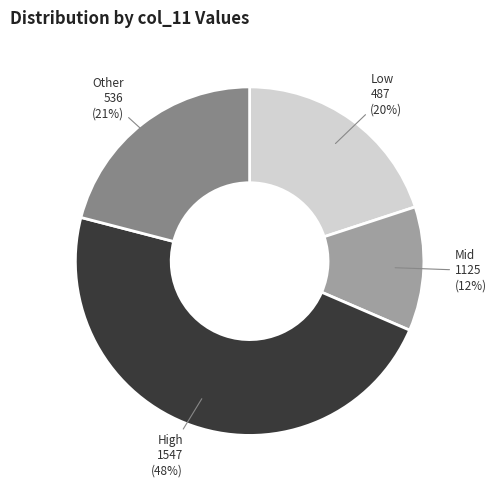

Do Low 487 and Mid 1125 together represent more than half of the pie?

No